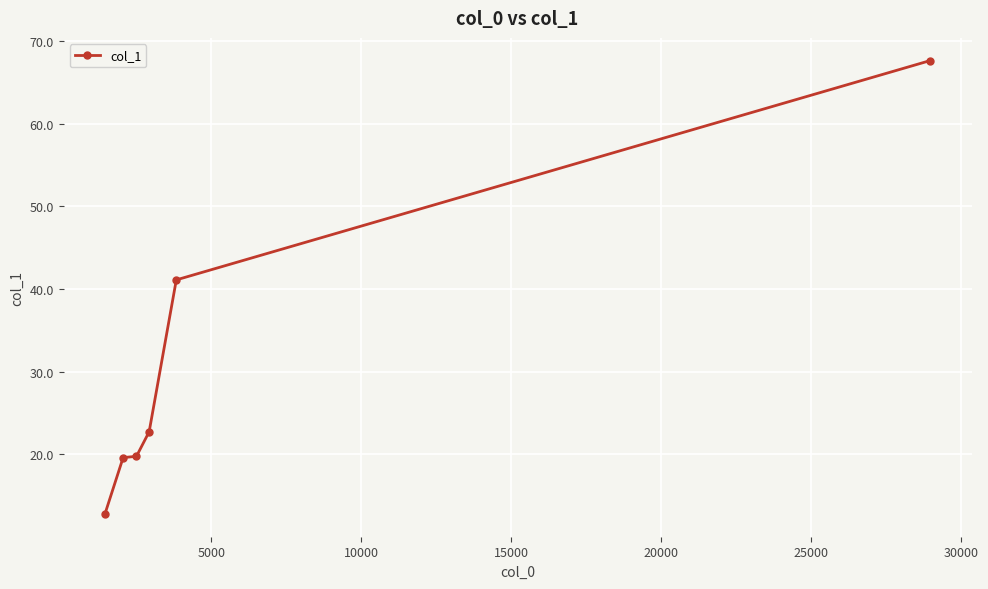

What is the smallest value displayed?

12.8